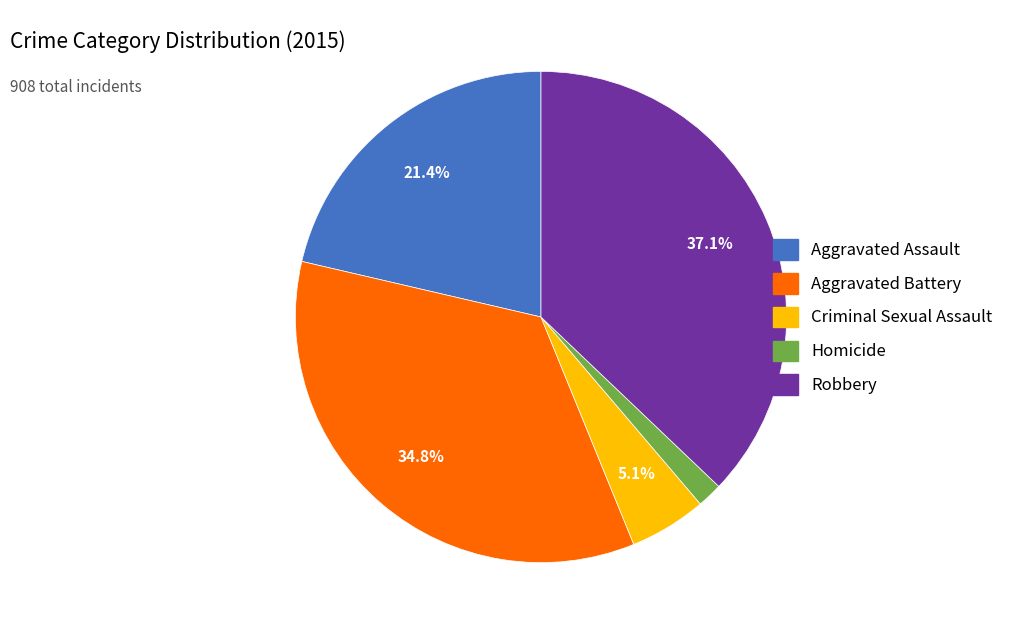

Between Criminal Sexual Assault and Aggravated Battery, which is larger?

Aggravated Battery